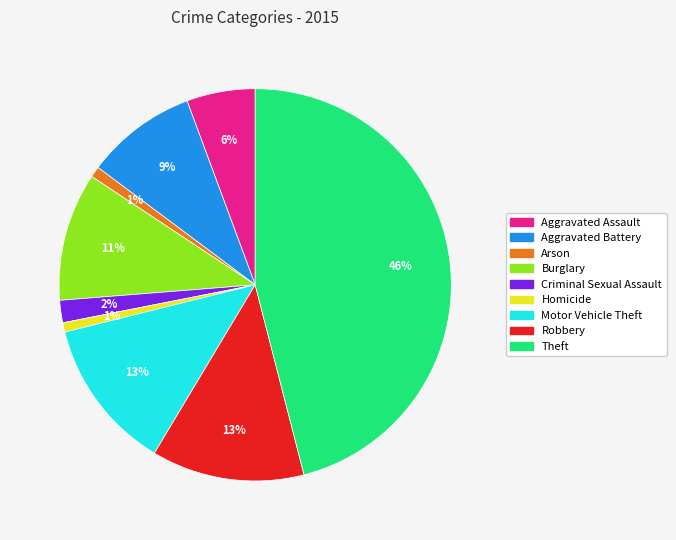

To the nearest percent, what is the difference between the Aggravated Assault and Burglary slice percentages?

5%